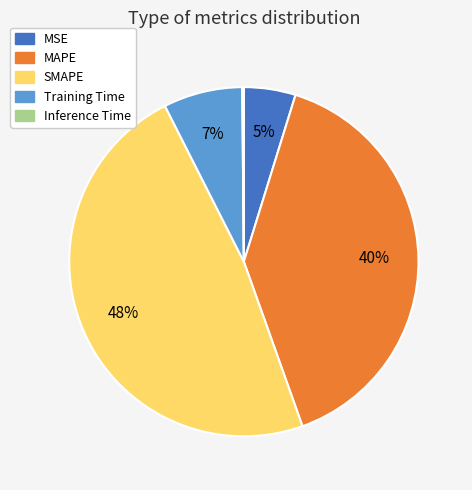

To the nearest percent, what portion does SMAPE represent?

48%